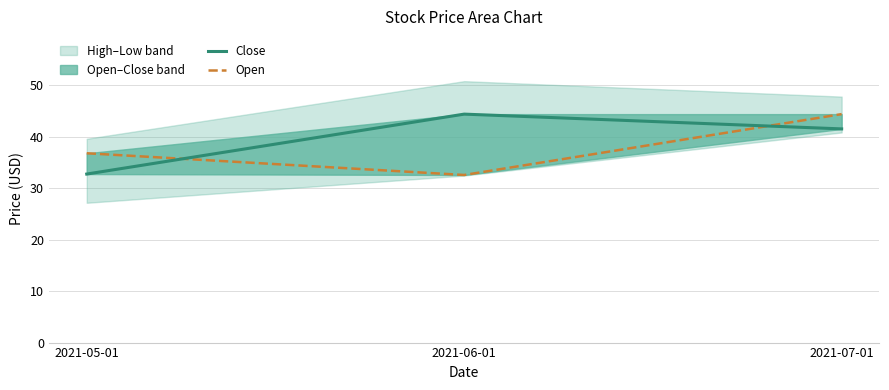

The Open series shows 53.9 at 2021-06-01. True or false?

False